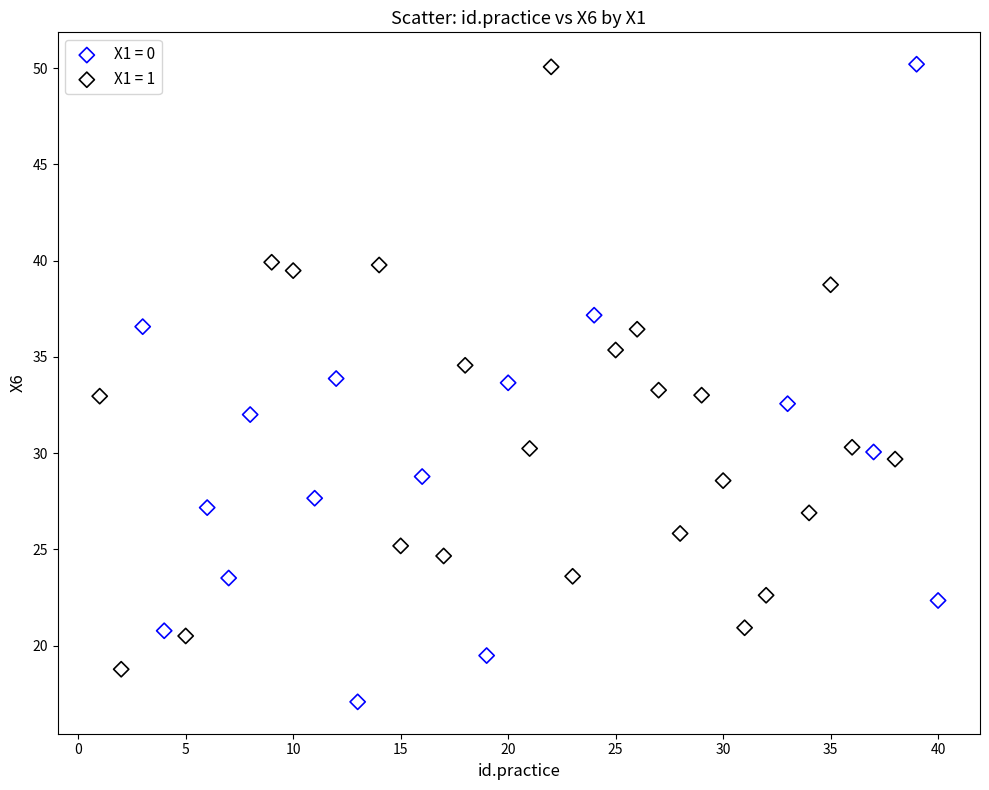

What are all the series names shown in the legend?

X1 = 0, X1 = 1